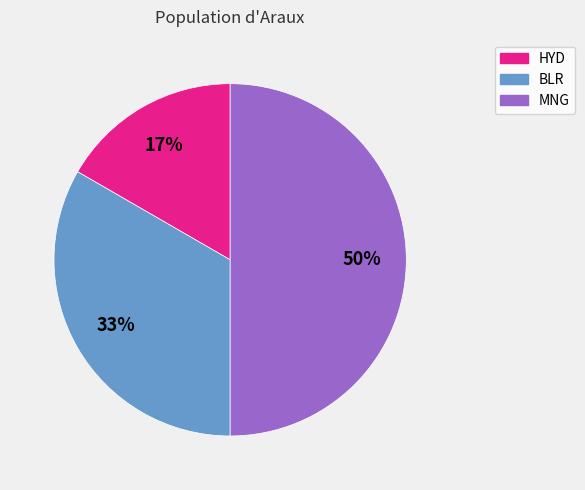

Which category has the biggest portion of the pie?

MNG